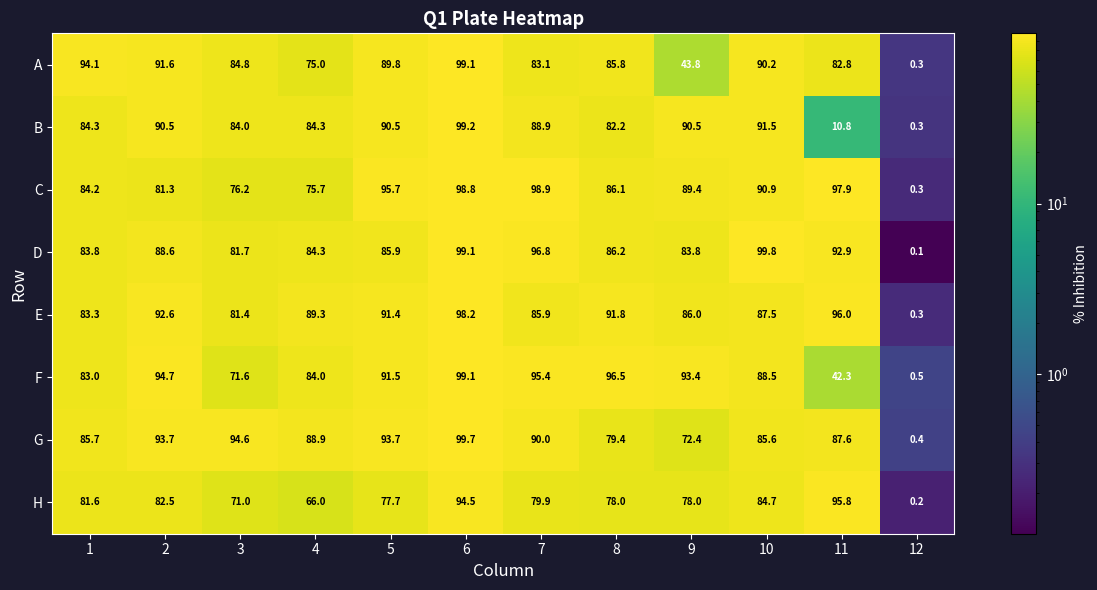

What is the greatest value displayed?

99.8